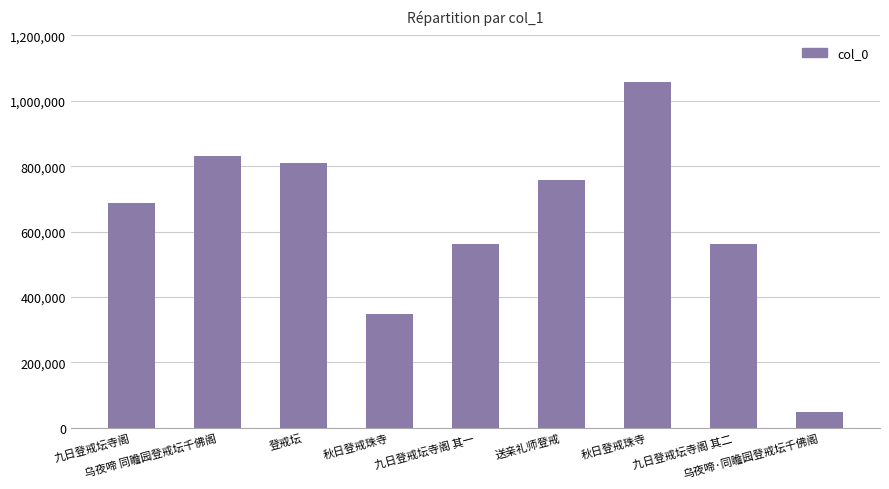

List the labels in order of value, smallest first.

乌夜啼·同瞻园登戒坛千佛阁, 秋日登戒珠寺, 九日登戒坛寺阁 其一, 九日登戒坛寺阁 其二, 九日登戒坛寺阁, 送亲礼师登戒, 登戒坛, 乌夜啼 同瞻园登戒坛千佛阁, 秋日登戒珠寺